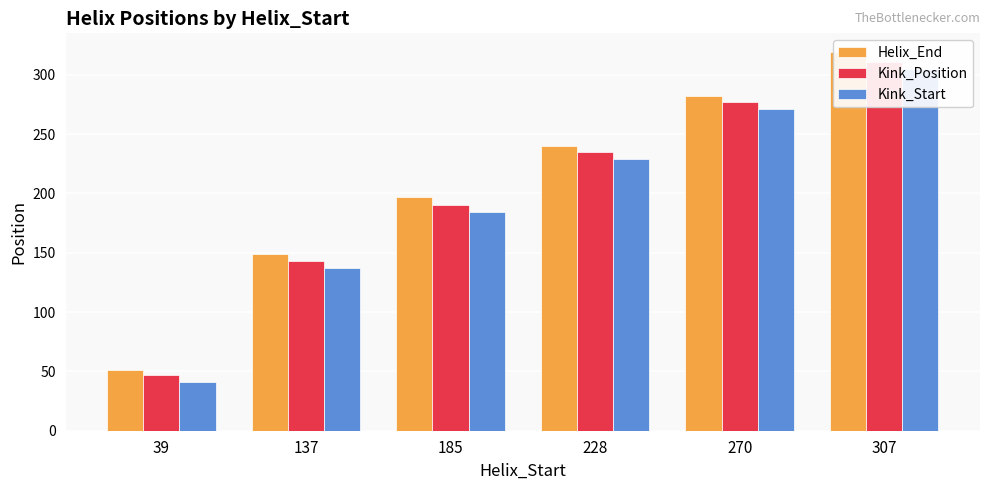

How many values in the Kink_Start series exceed 229?

2